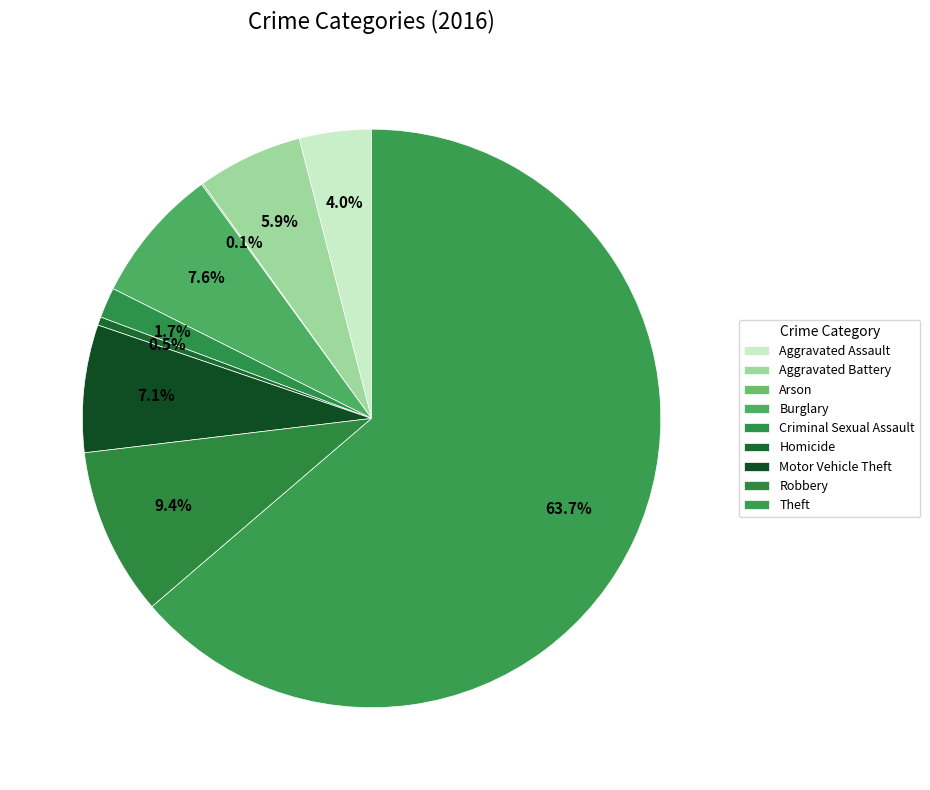

Count the number of slices in the pie.

9